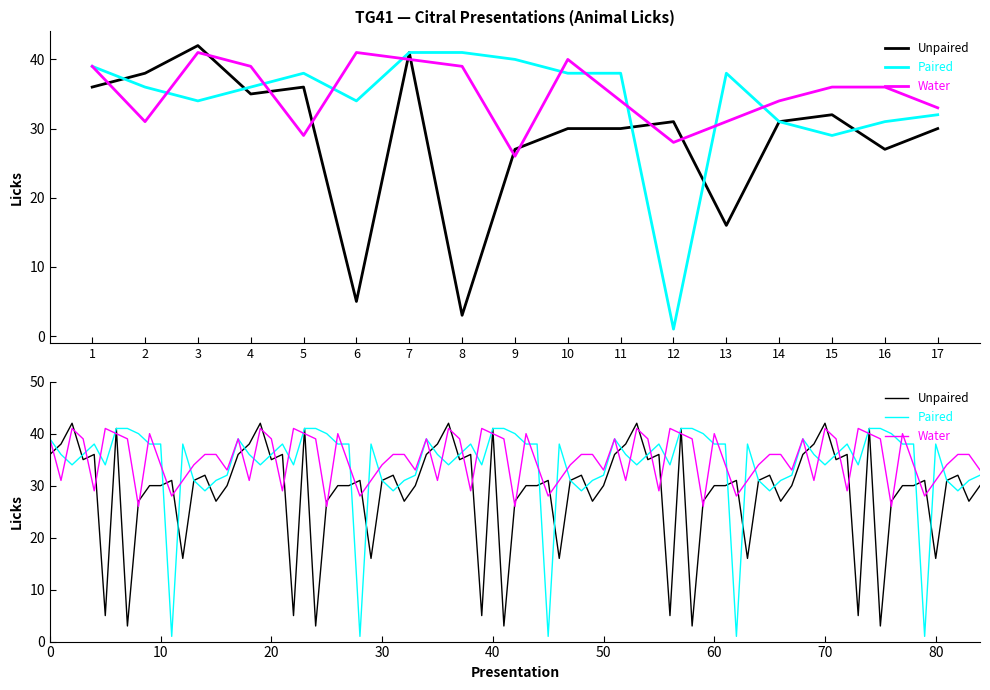

What is the difference between the second highest and minimum values in the Water series?

15